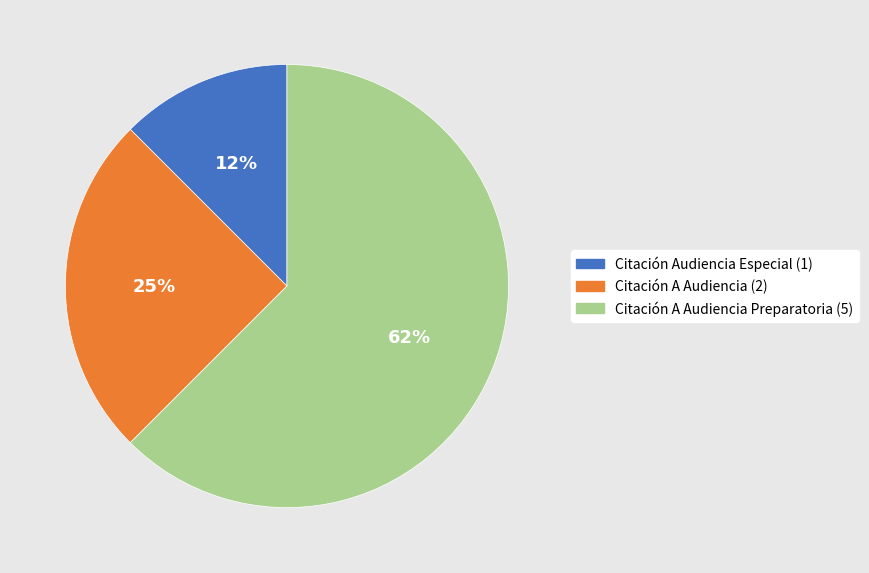

Is there any slice that represents more than half of the pie?

Yes